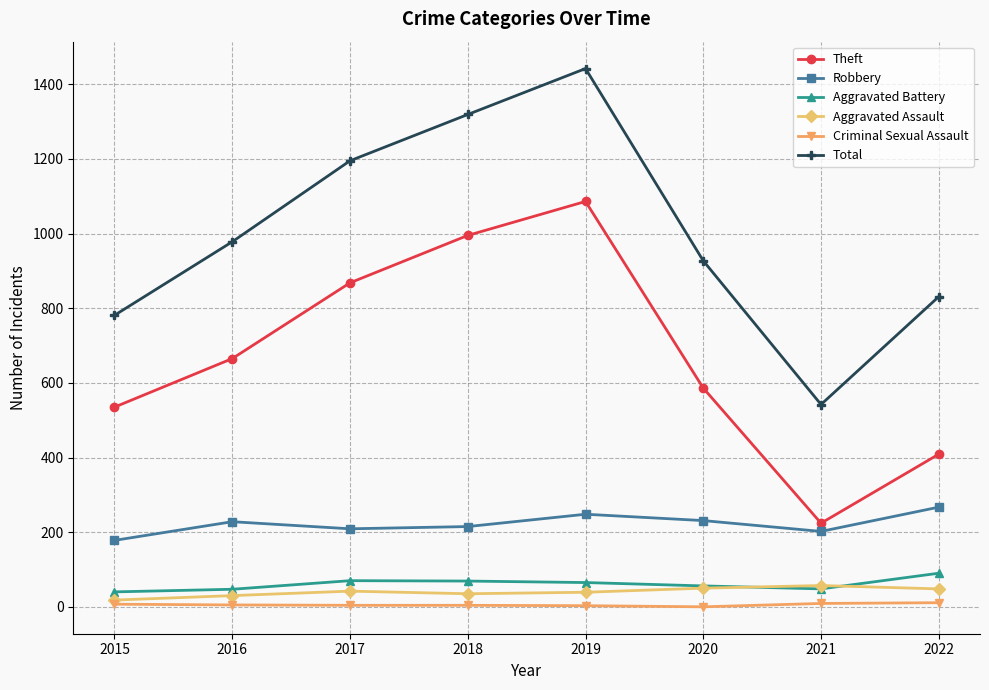

In Aggravated Battery, how many points are higher than both neighbors (excluding endpoints)?

1